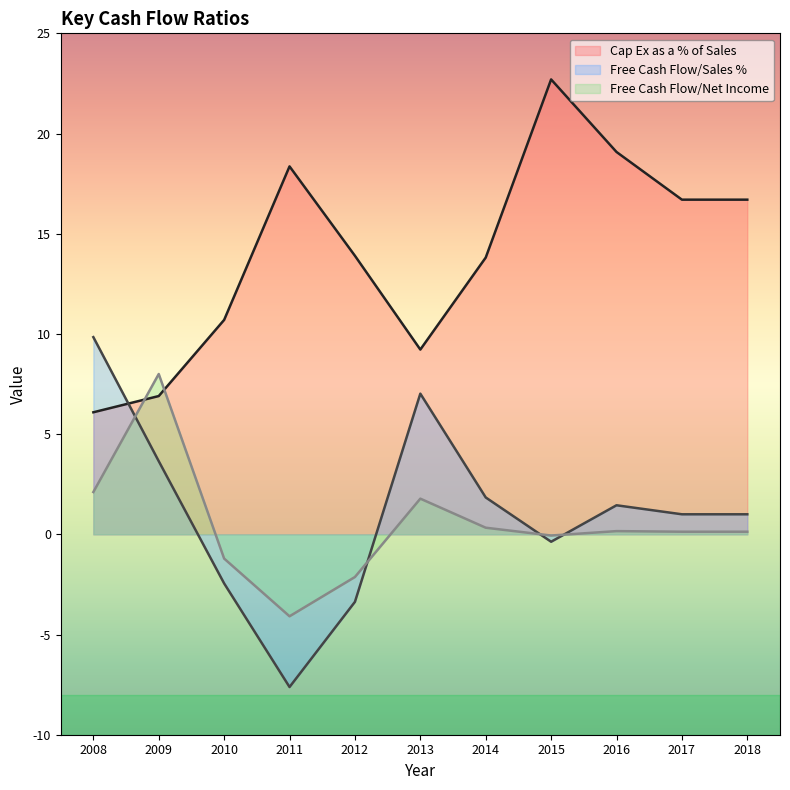

What are all the series names shown in the legend?

Cap Ex as a % of Sales, Free Cash Flow/Sales %, Free Cash Flow/Net Income